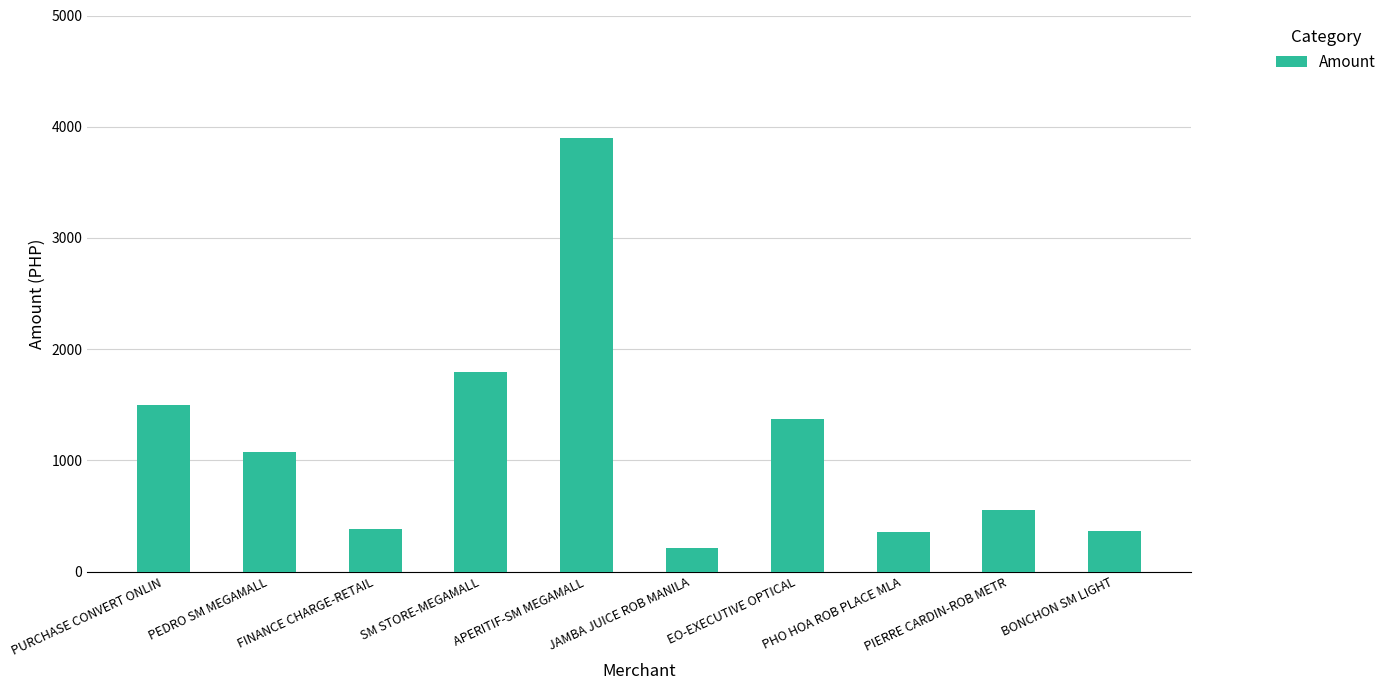

At which label is the value closest to 2057?

SM STORE-MEGAMALL